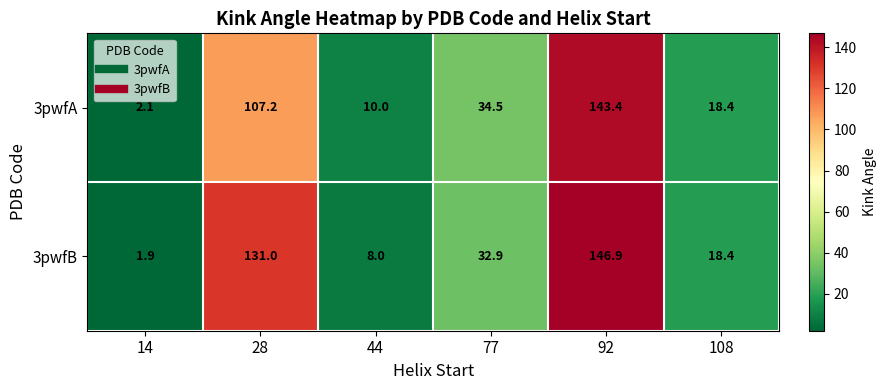

At 92, list the series in order from smallest to largest.

3pwfA, 3pwfB